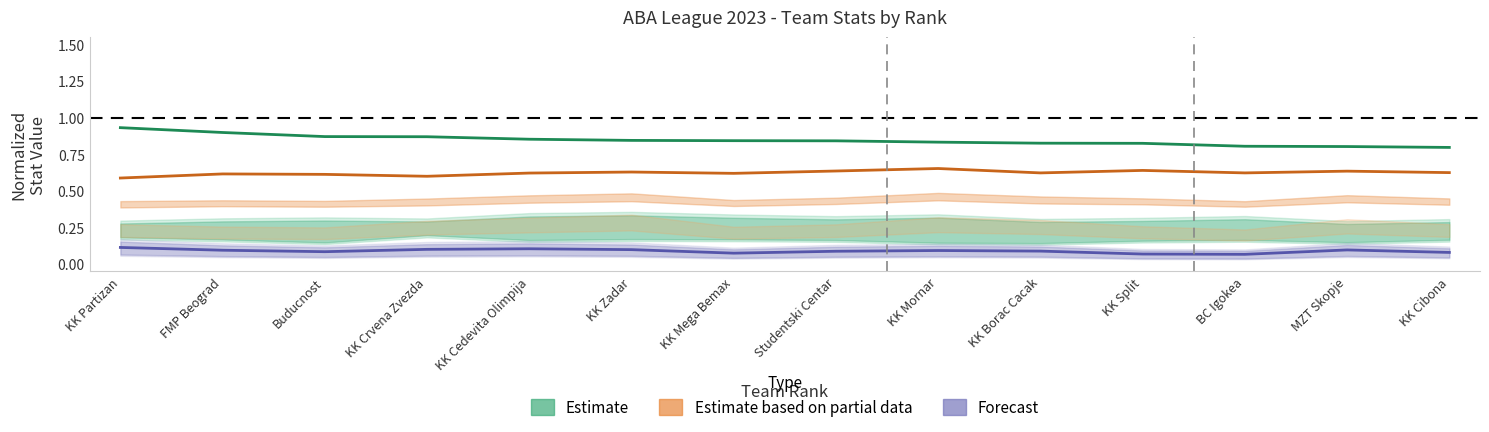

Where is the first local minimum for Estimate based on partial data?

KK Crvena Zvezda